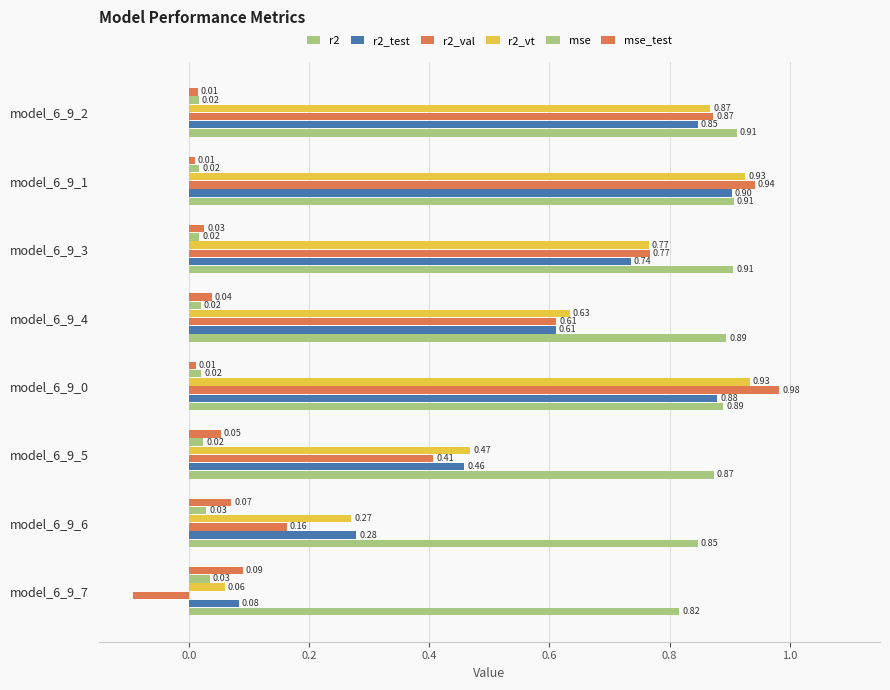

What is the difference between the maximum and minimum values in the r2_vt series?

0.9